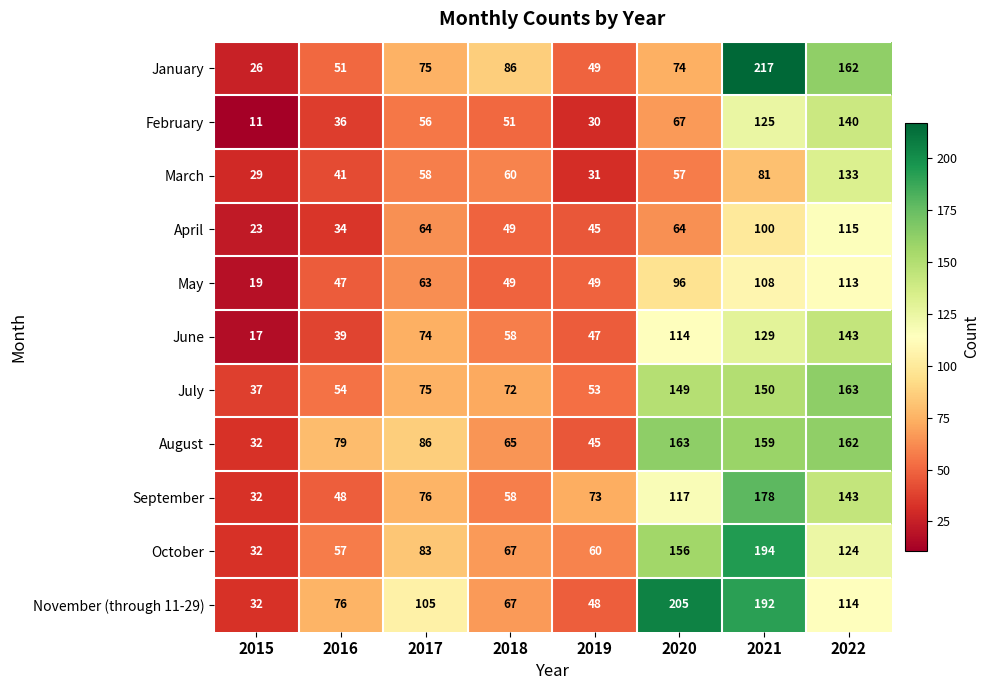

What is the difference between the August values at 2015 and 2018?

33